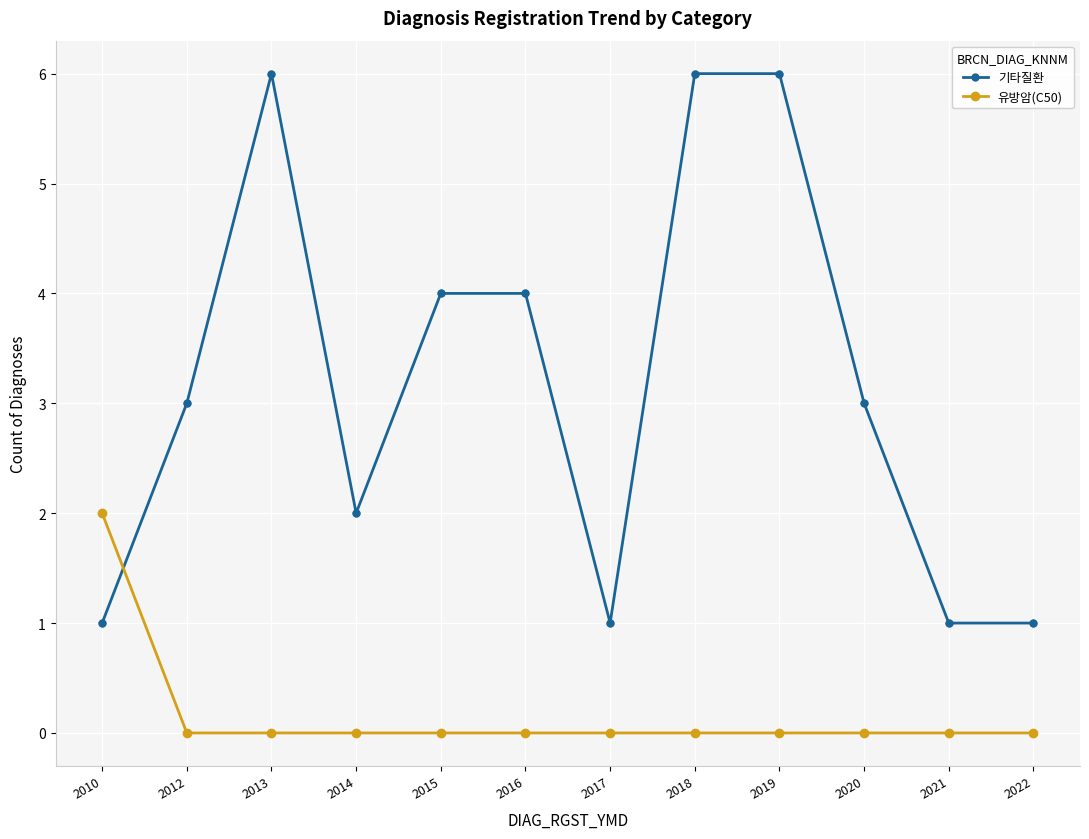

Is the value of 기타질환 at 2016 greater than the value of 유방암(C50) at 2019?

Yes